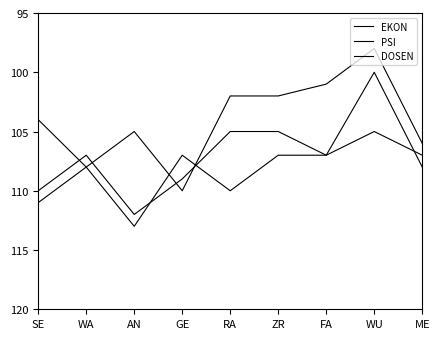

How many lines are shown in the chart?

3